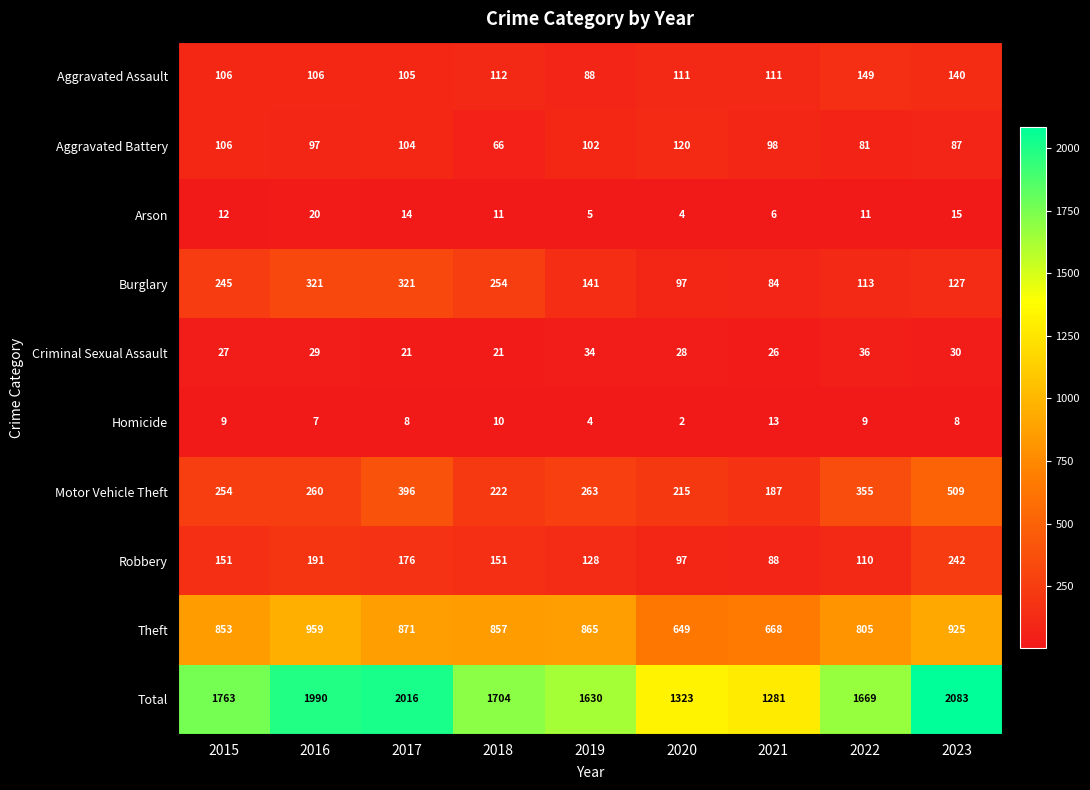

How many data points does each series have?

9